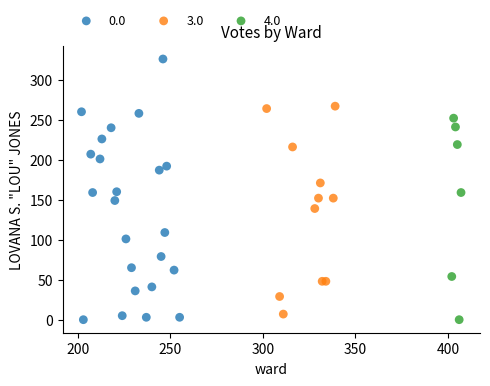

What are all the series names shown in the legend?

0.0, 3.0, 4.0